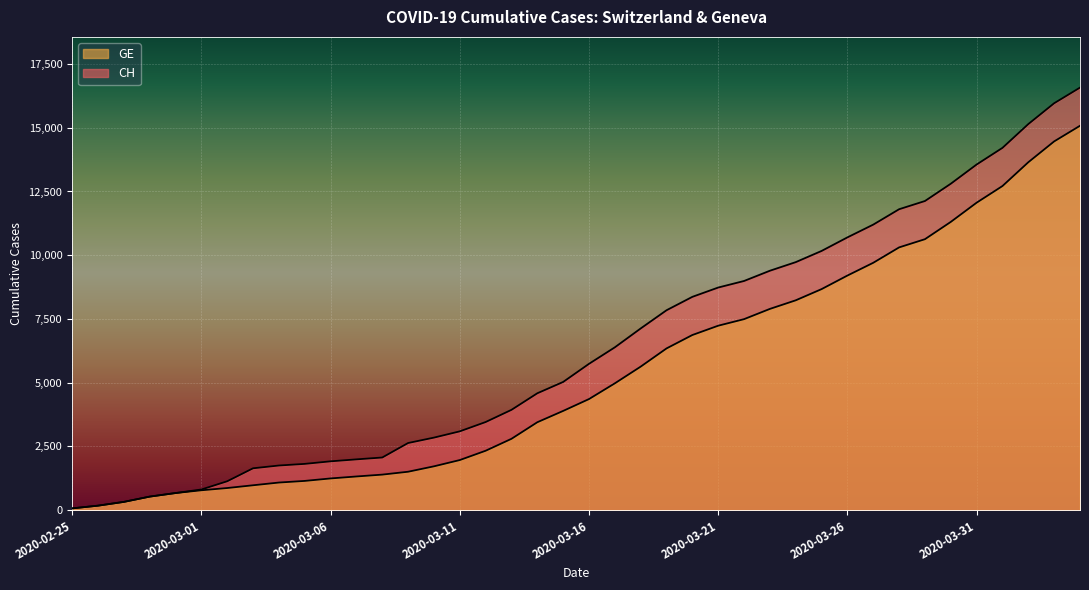

What is the difference between the CH values at 2020-04-01 and 2020-03-24?

4482